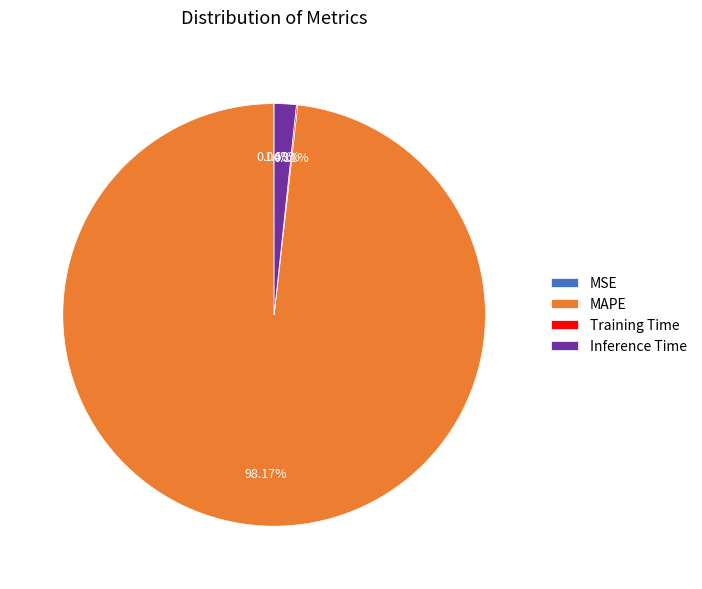

Which slice is the largest?

MAPE